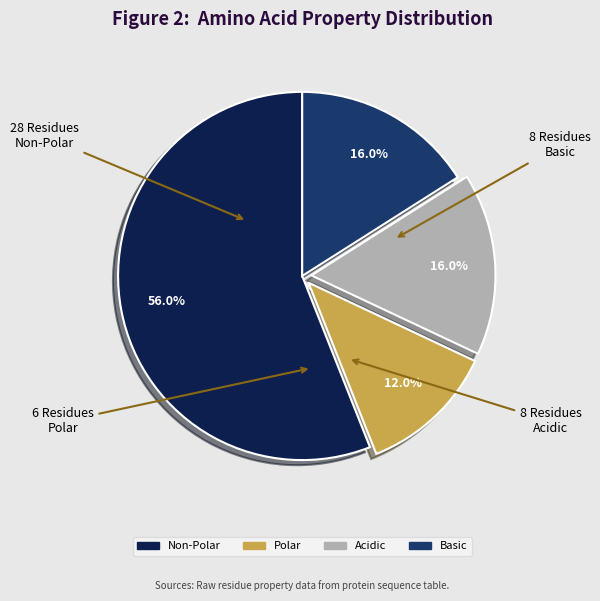

Is there any slice that represents more than half of the pie?

Yes